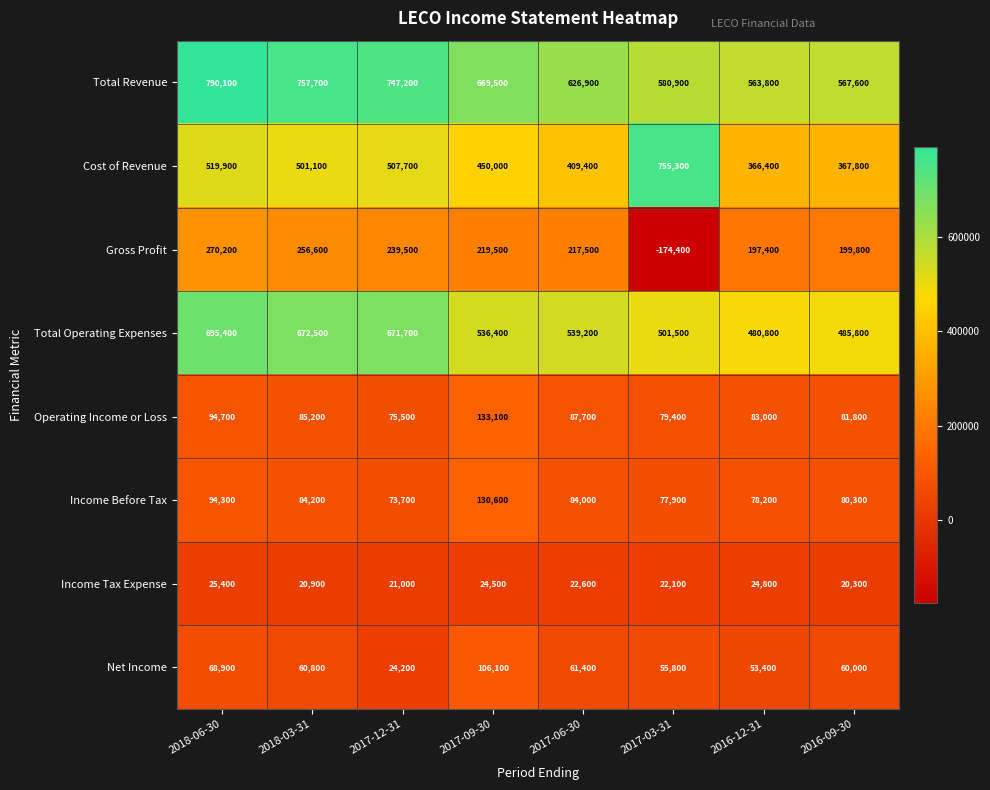

At 2017-03-31, list the series in order from largest to smallest.

Cost of Revenue, Total Revenue, Total Operating Expenses, Operating Income or Loss, Income Before Tax, Net Income, Income Tax Expense, Gross Profit